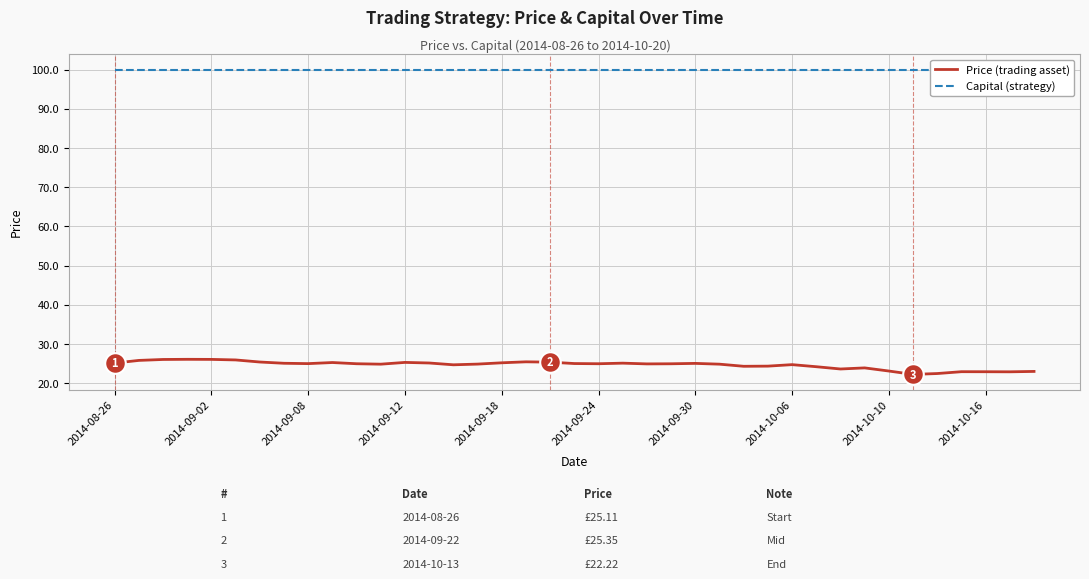

Which series has the widest spread of Y values?

Price (trading asset)